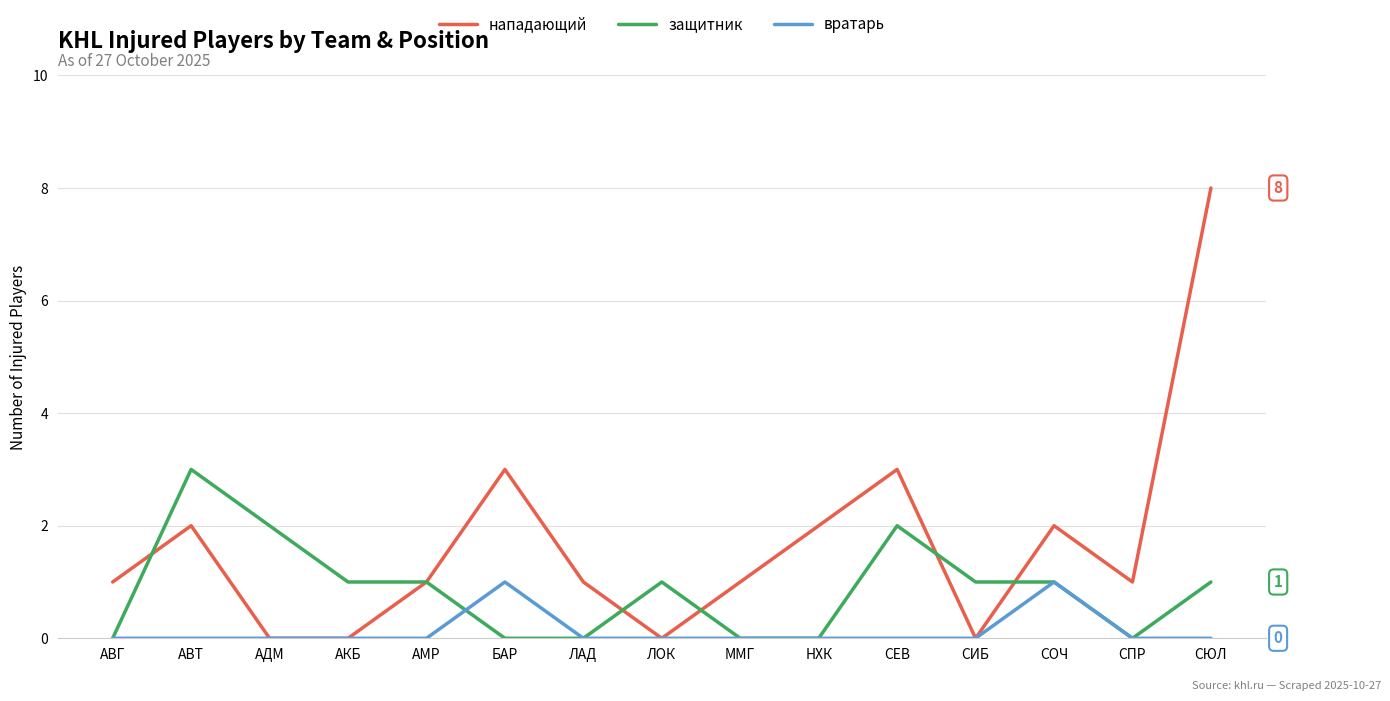

What is the highest value of the вратарь series?

1